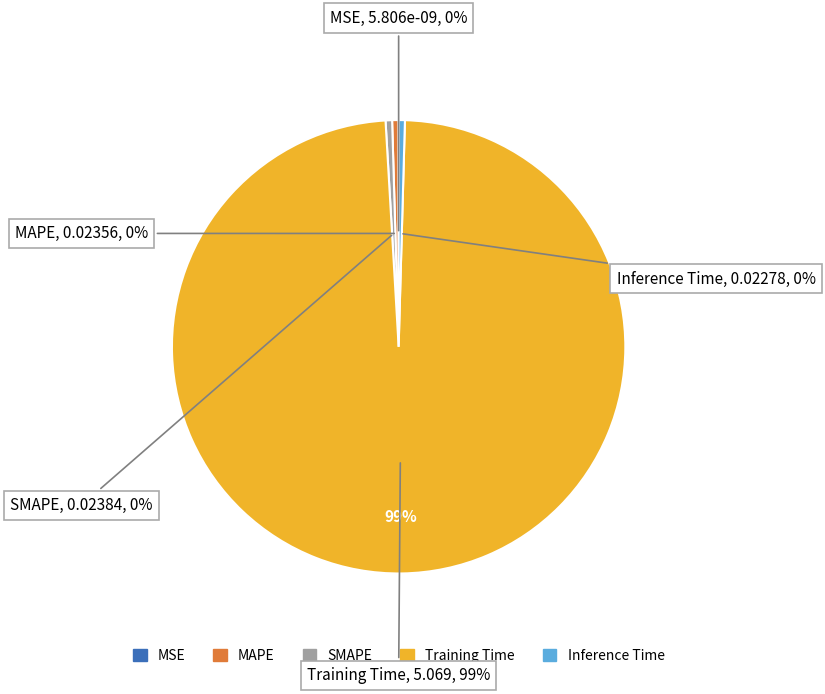

What portion of the pie excludes Inference Time?

99.6%